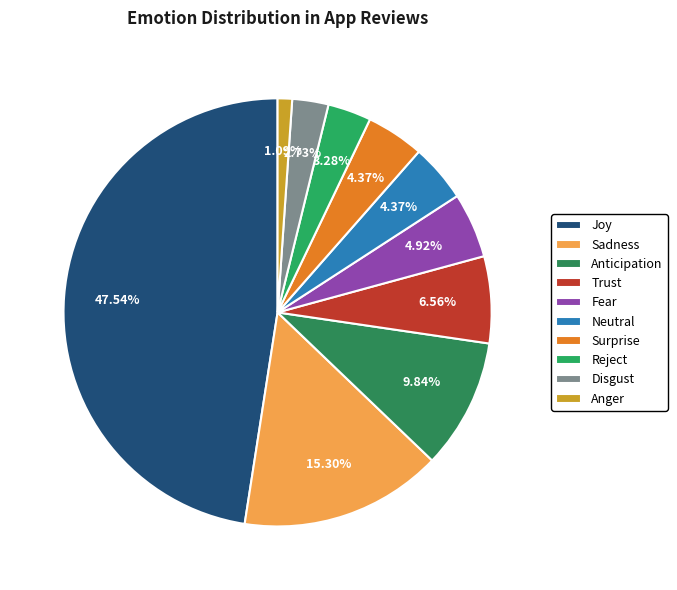

What is the ratio of the value at Surprise to the value at Disgust?

1.6